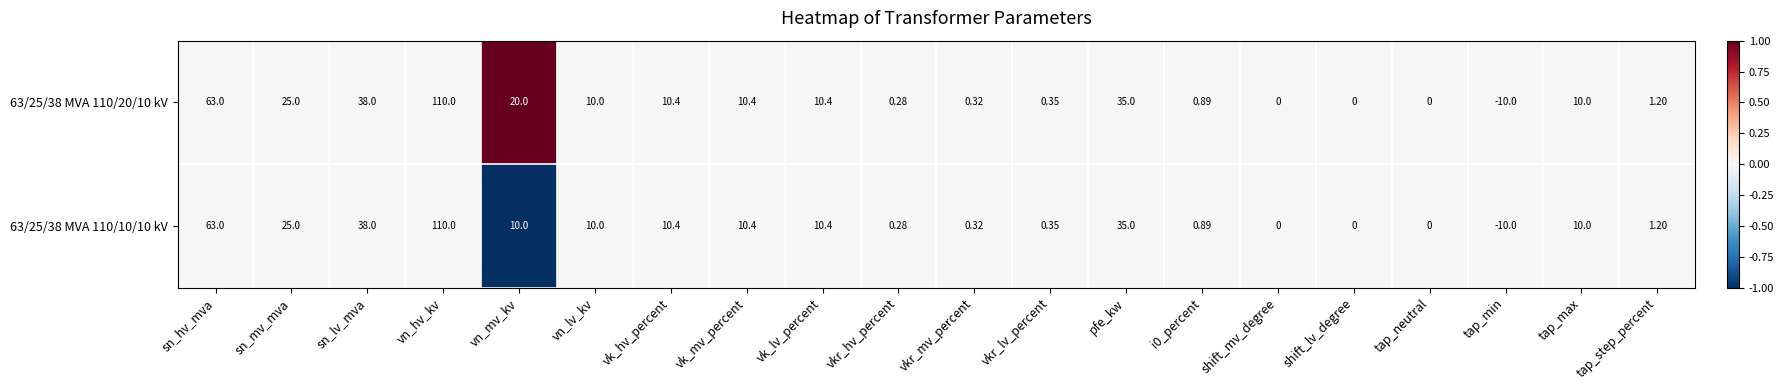

At which label does 63/25/38 MVA 110/10/10 kV reach its minimum?

tap_min